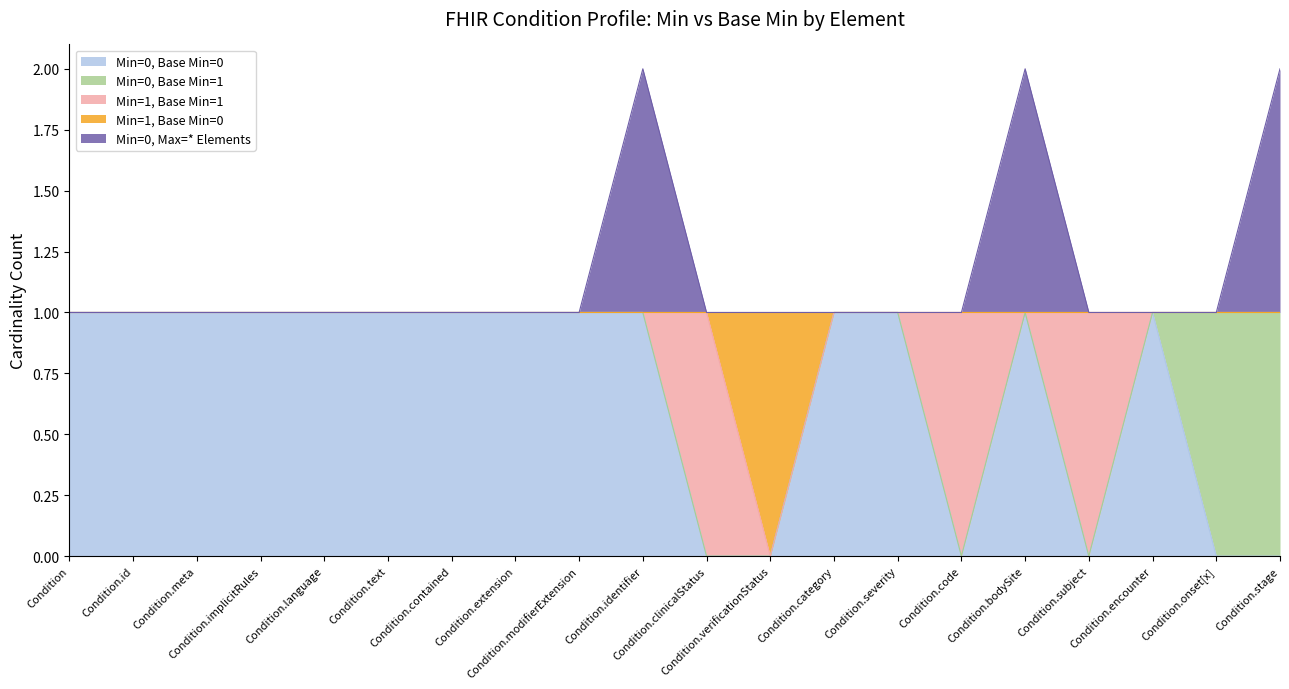

What is the highest value of the Min=0, Base Min=1 series?

1